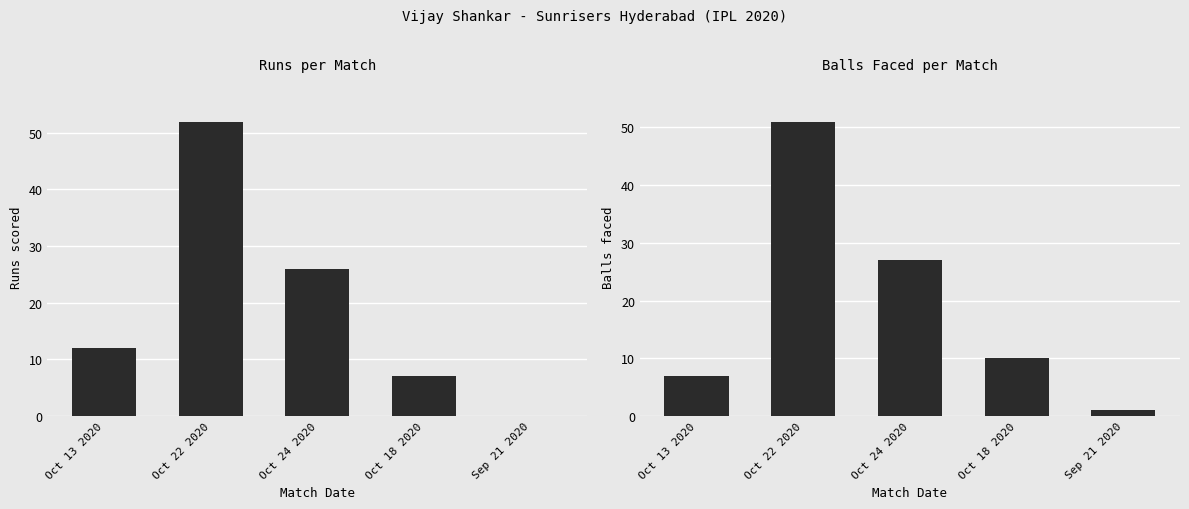

What is the label of the 5th bar from the left?

Sep 21 2020